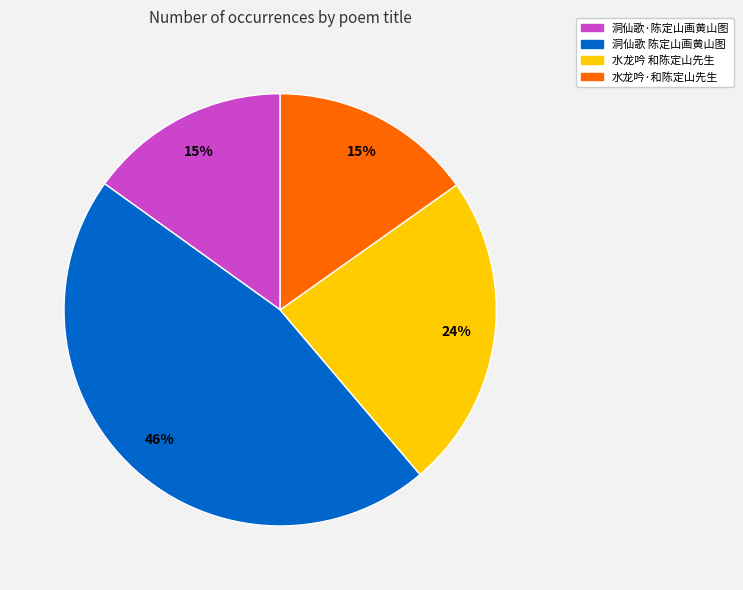

To the nearest percent, what is the average slice percentage?

25%